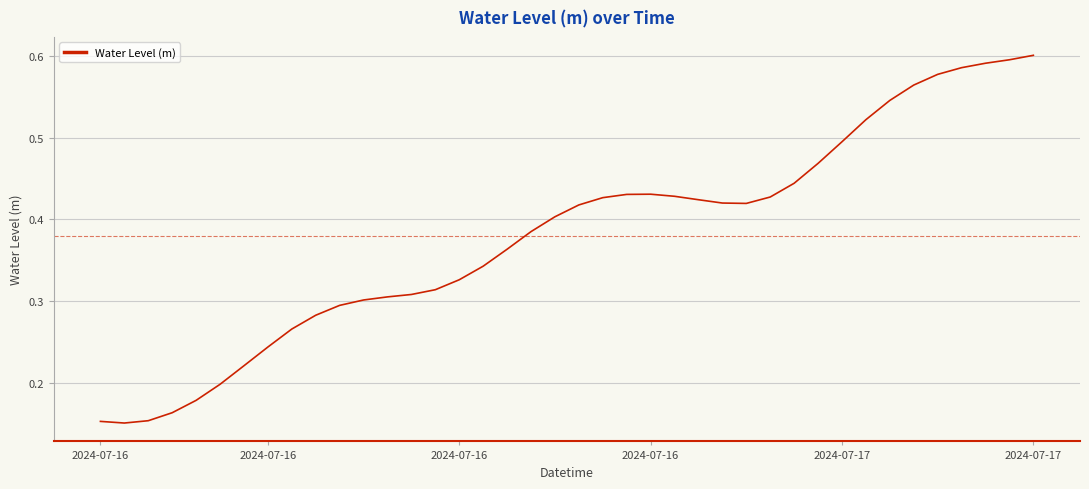

Does the chart have visible grid lines?

Yes